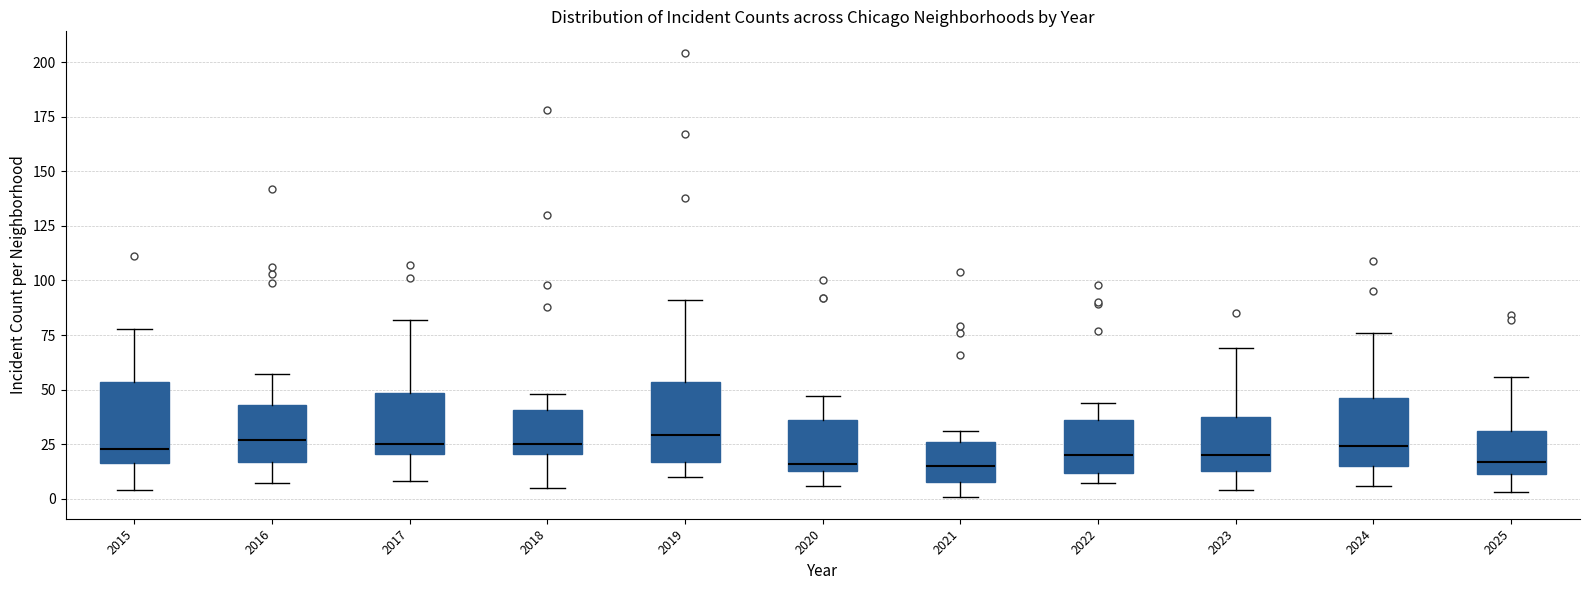

Reading left to right, read every box against the y-axis: the position of its median line, the range the box covers, and the ends of its whiskers. The values are not printed on the chart, so give them approximately, as read against the axis.

2015: median 25, box 15 to 55, whiskers 5 to 80
2016: median 25, box 15 to 45, whiskers 5 to 55
2017: median 25, box 20 to 50, whiskers 10 to 80
2018: median 25, box 20 to 40, whiskers 5 to 50
2019: median 30, box 15 to 55, whiskers 10 to 90
2020: median 15 (just above the box's lower edge), box 15 to 35, whiskers 5 to 45
2021: median 15, box 10 to 25, whiskers 0 to 30
2022: median 20, box 10 to 35, whiskers 5 to 45
2023: median 20, box 15 to 40, whiskers 5 to 70
2024: median 25, box 15 to 45, whiskers 5 to 75
2025: median 15, box 10 to 30, whiskers 5 to 55